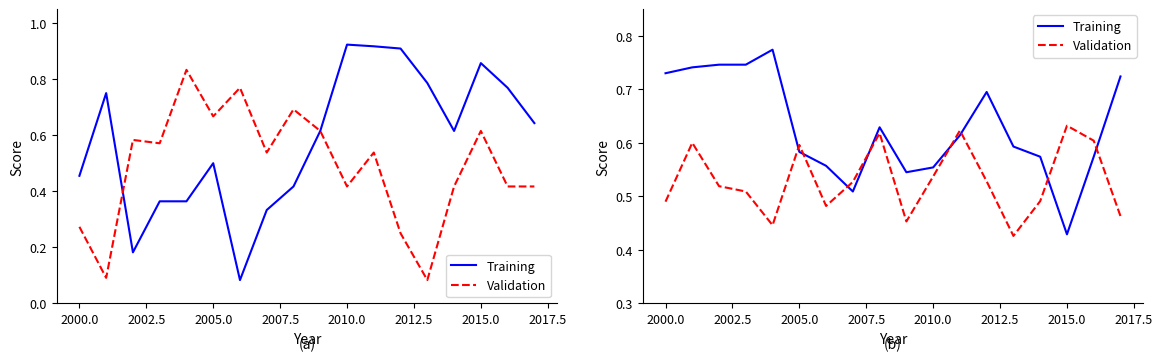

Does the chart display data point markers on the line(s)?

No